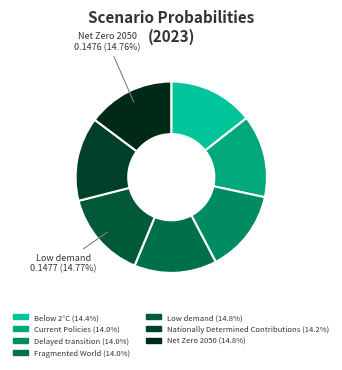

Does Delayed transition represent more than half of the total?

No